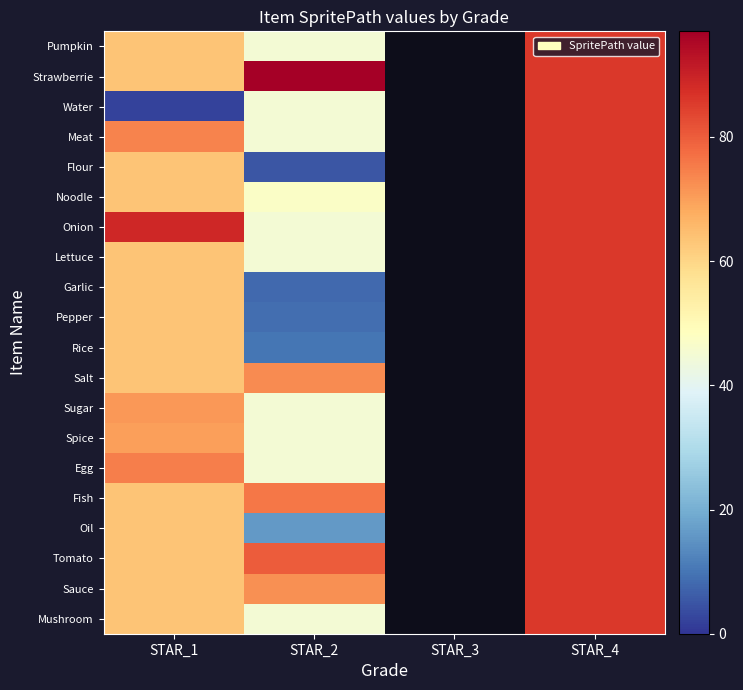

Which category has the highest value in the Fish series?

STAR_4